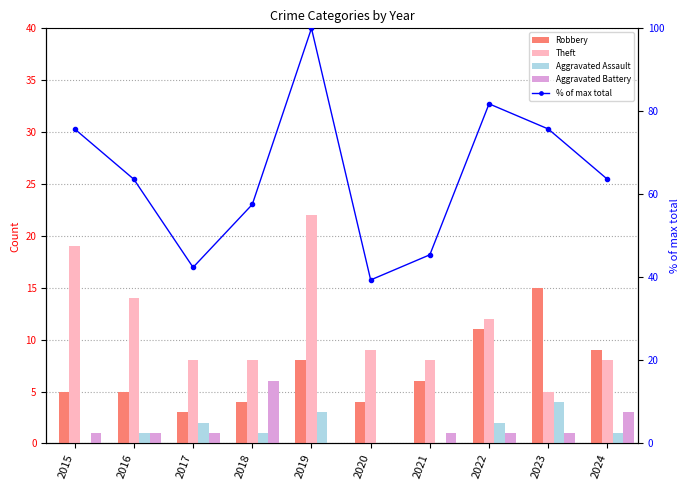

How many data points does each series have?

10